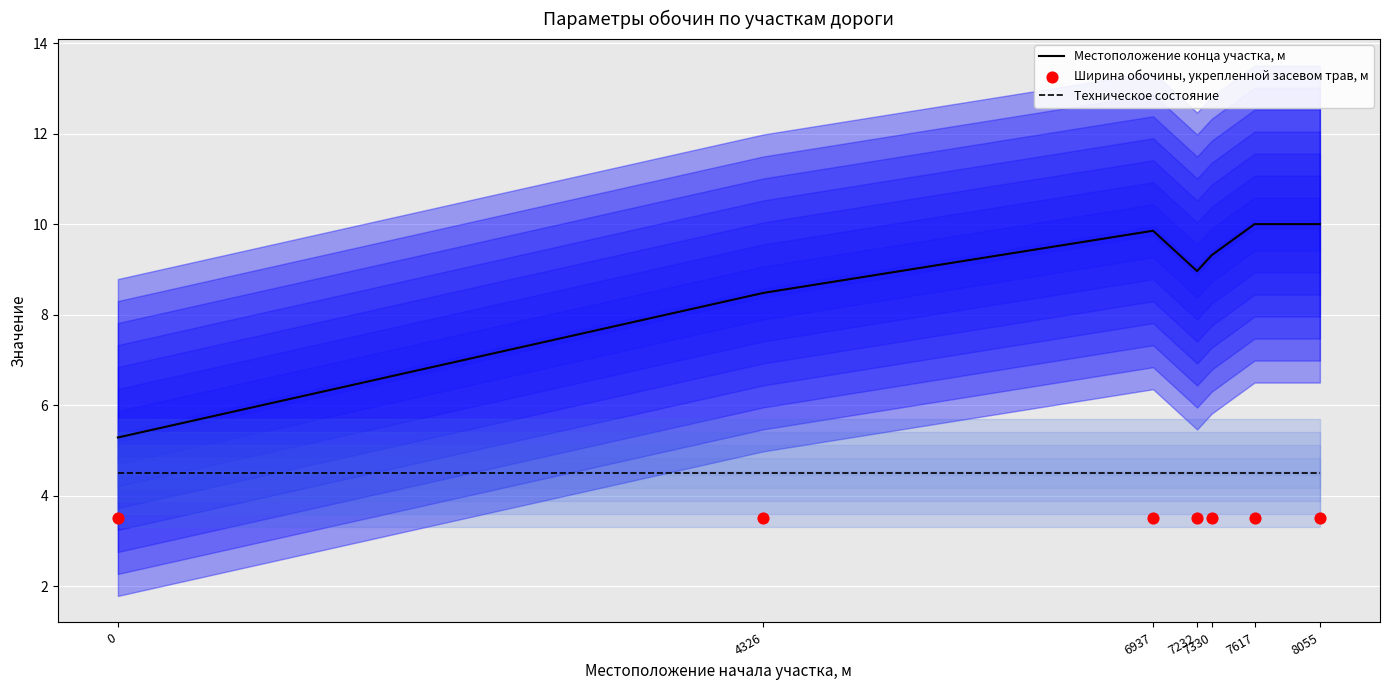

What are all the series names shown in the legend?

Местоположение конца участка, м, Техническое состояние, Ширина обочины, укрепленной засевом трав, м